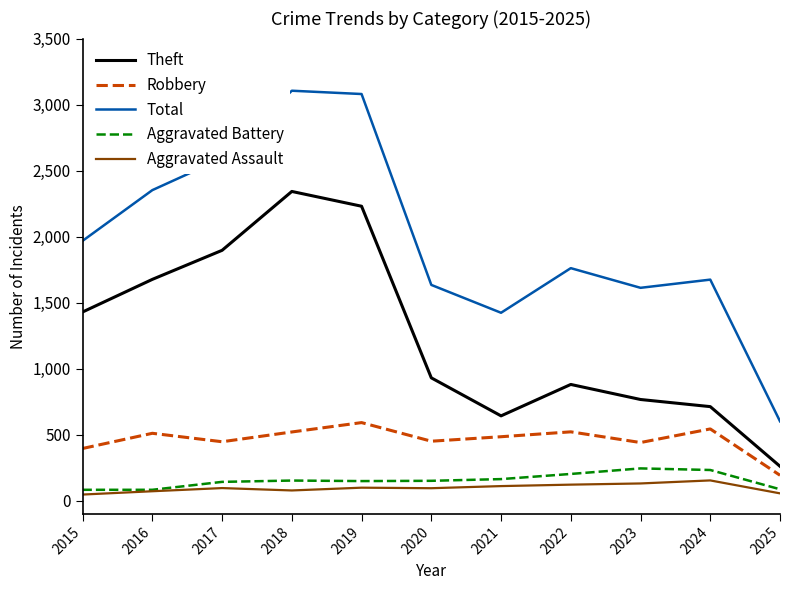

In Aggravated Assault, how many points are lower than both neighbors (excluding endpoints)?

2